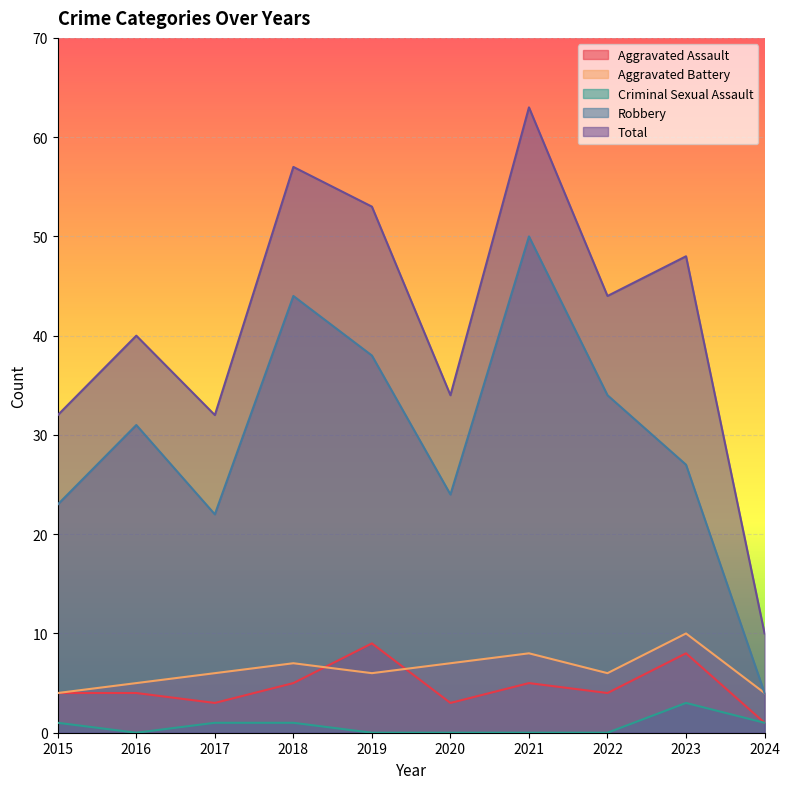

Where is the first local minimum for Aggravated Battery?

2019